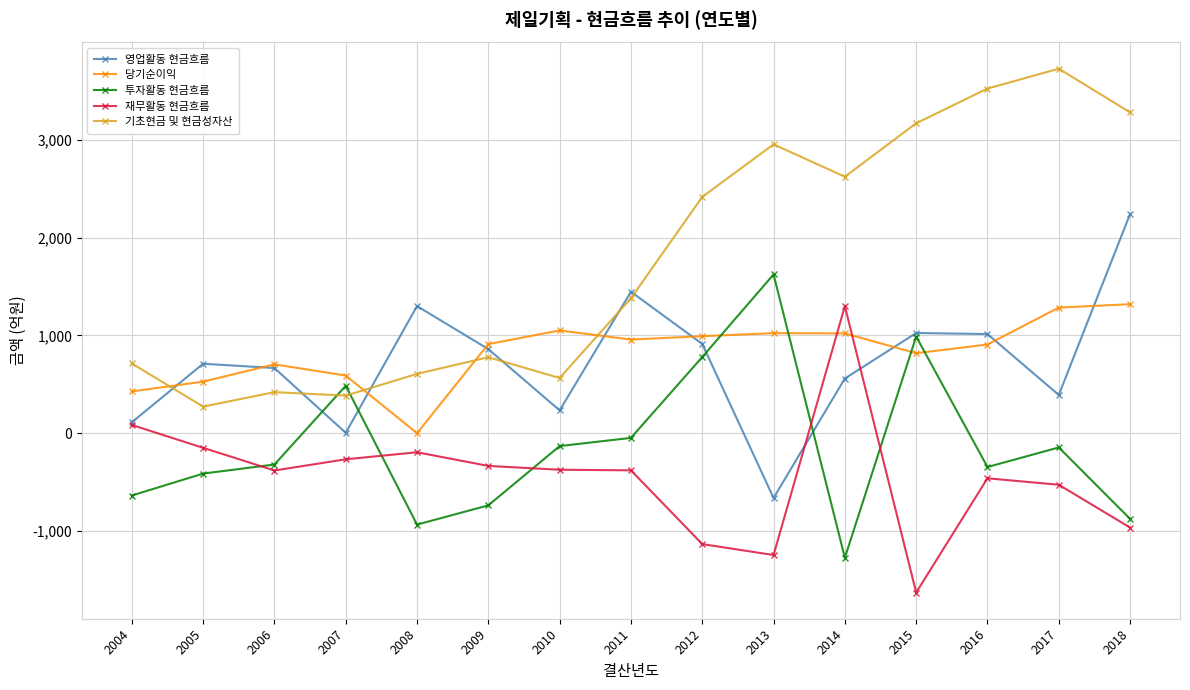

Is it true that 당기순이익 equals 527.0 at 2005?

True